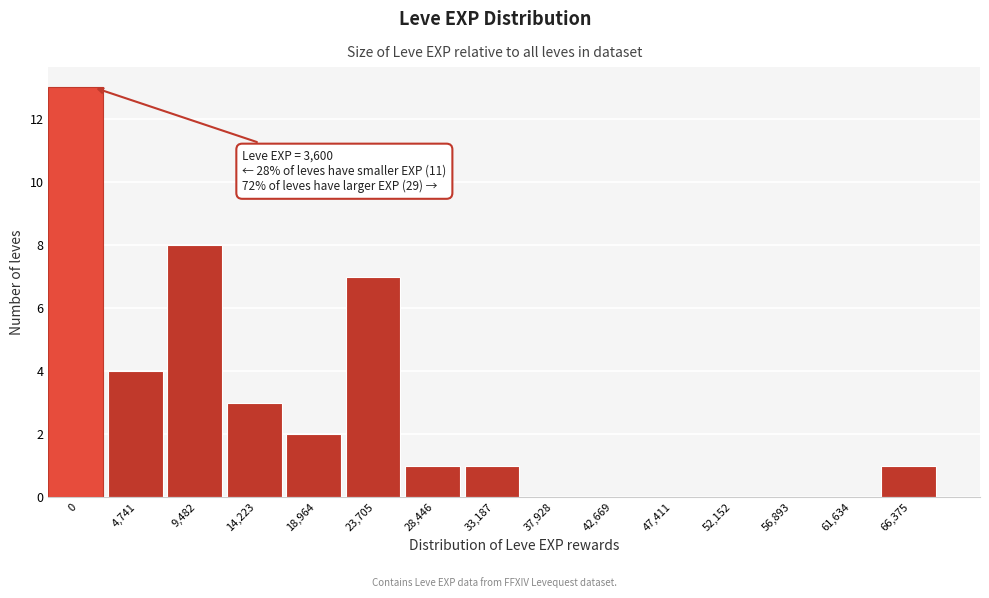

Reading right to left, list all the values displayed in this chart.

66,375=1	61,634=0	56,893=0	52,152=0	47,411=0	42,669=0	37,928=0	33,187=1	28,446=1	23,705=7	18,964=2	14,223=3	9,482=8	4,741=4	0=13